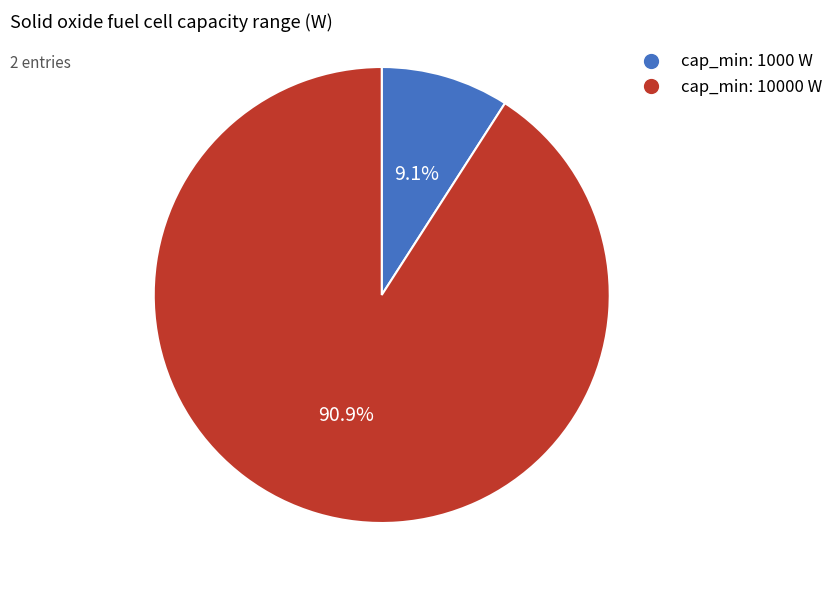

Is there a majority slice in this chart?

Yes